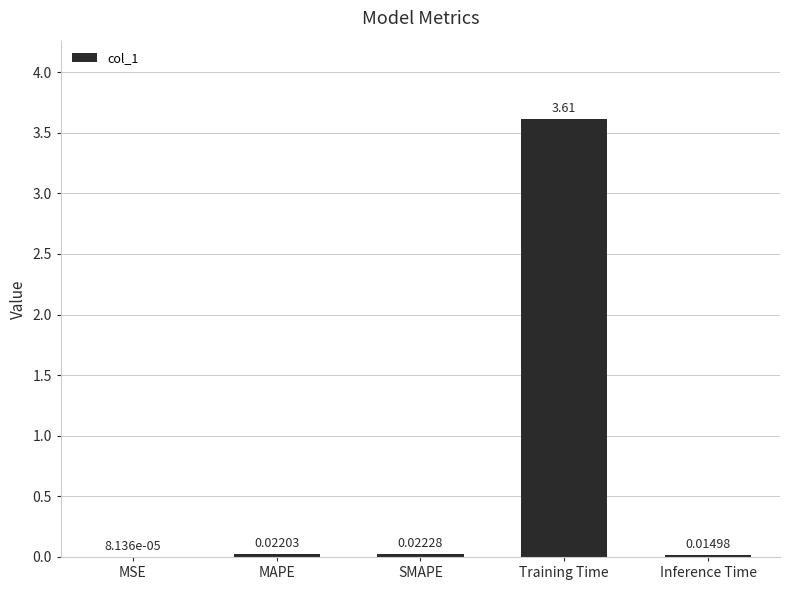

What is the change in value from Training Time to Inference Time?

-3.6